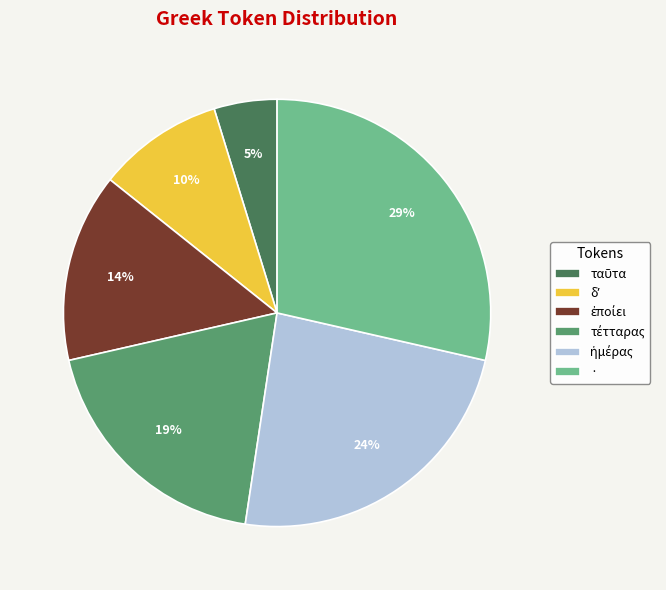

Which category has the biggest portion of the pie?

·